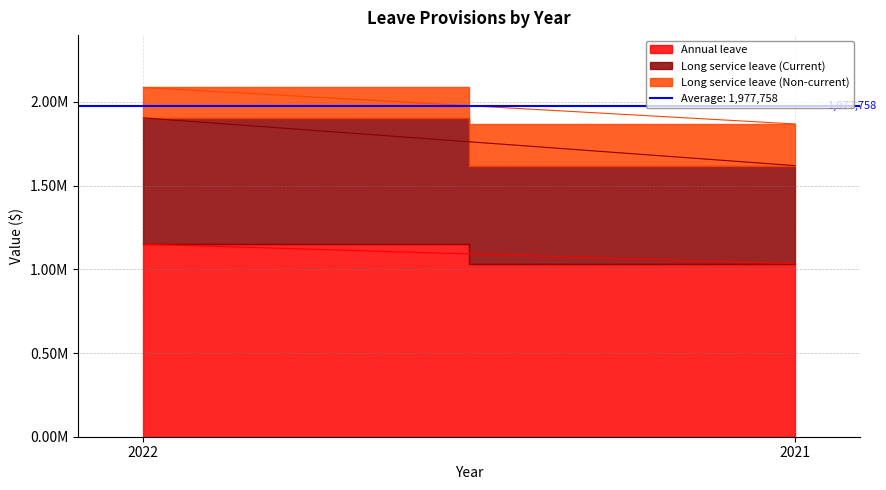

The Long service leave (Current) series shows 328824 at 2022. True or false?

False